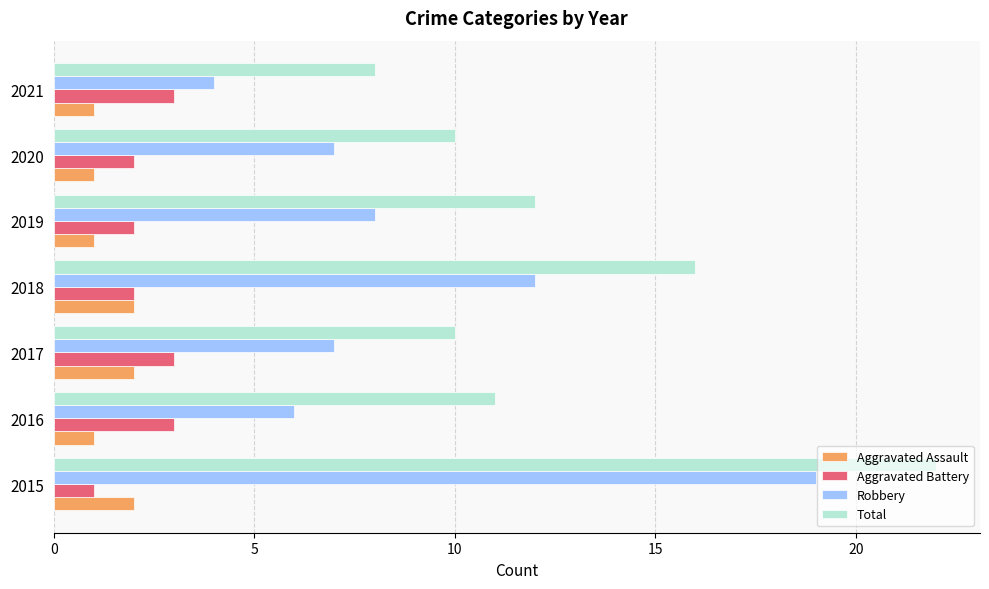

What is the spread (max minus min) of values at 2017?

8